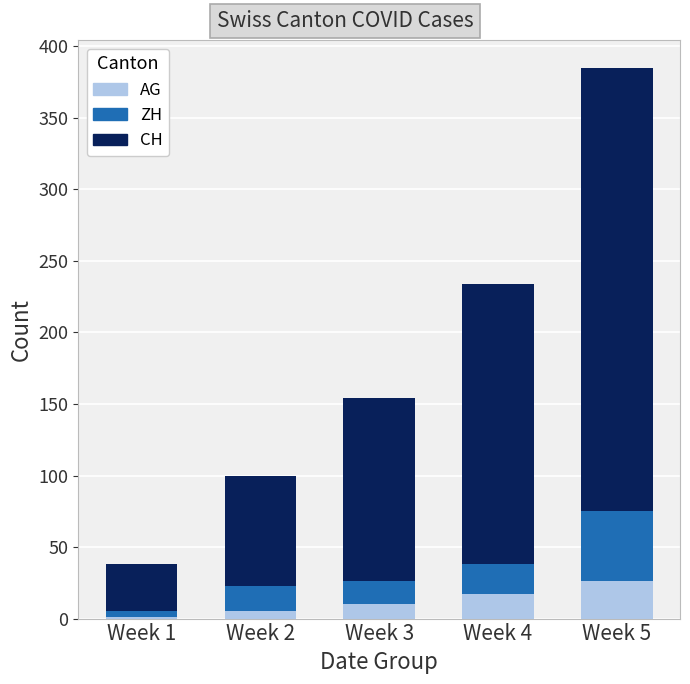

What is the difference between the AG values at Week 4 and Week 1?

16